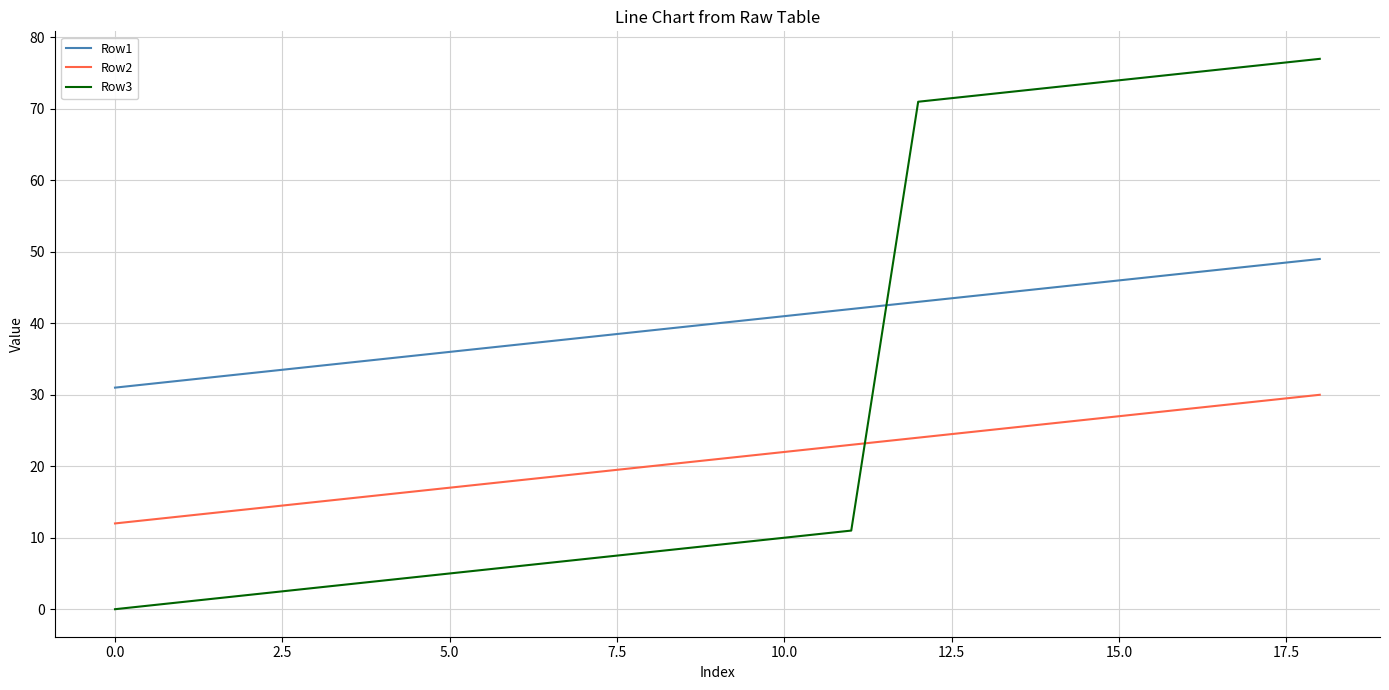

Which series has the largest range (max minus min)?

Row3